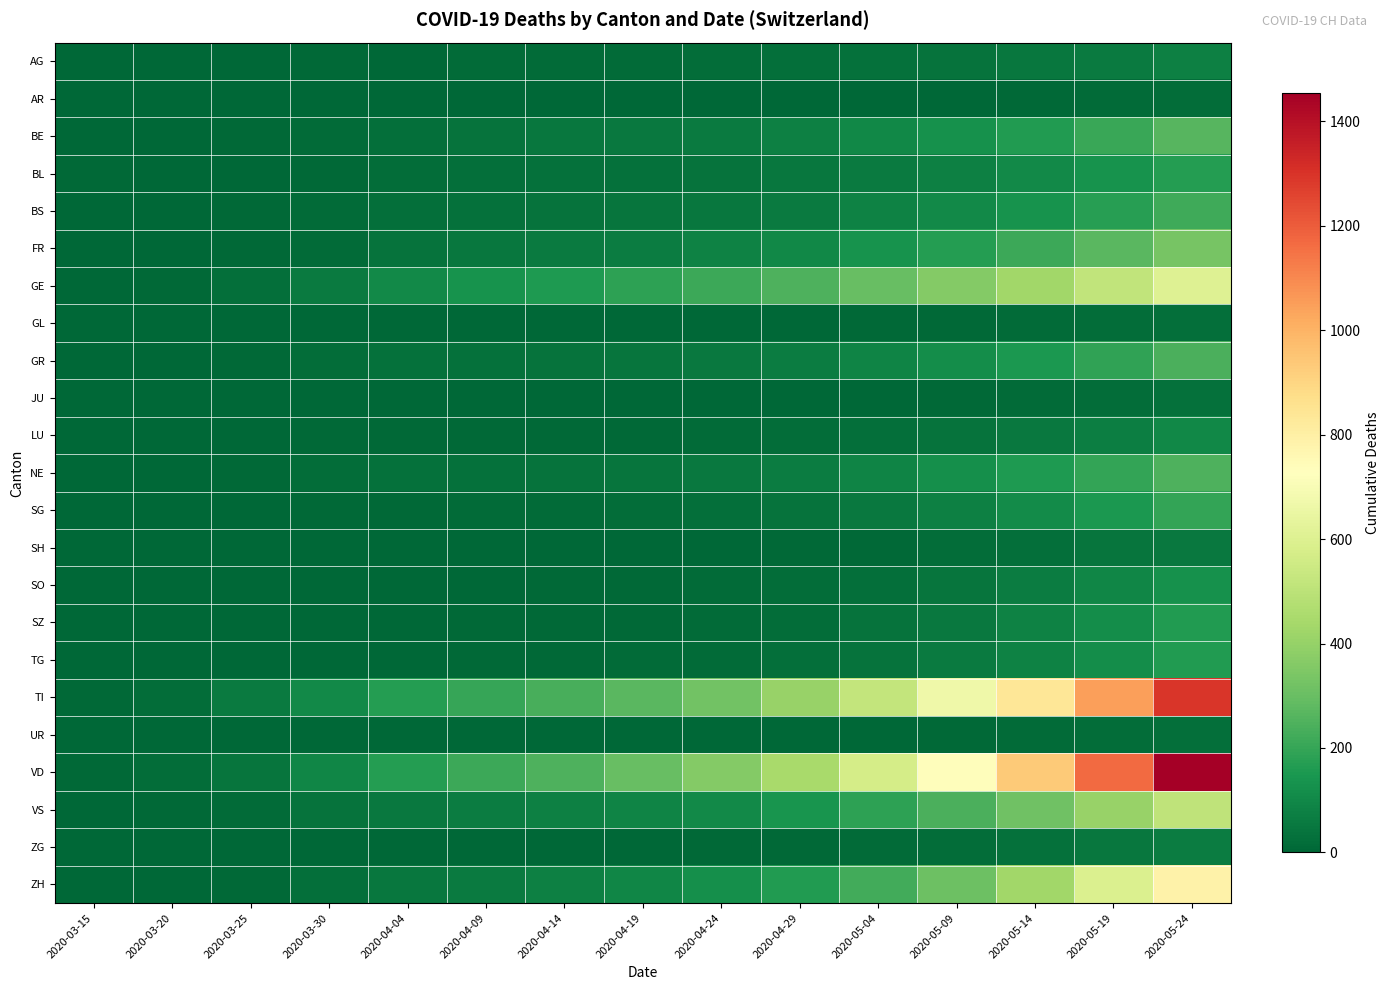

Reading left to right, list all the values displayed in this chart.

AG: 2020-03-15=0	2020-03-20=1	2020-03-25=2	2020-03-30=8	2020-04-04=0	2020-04-09=13	2020-04-14=15	2020-04-19=16	2020-04-24=20	2020-04-29=24	2020-05-04=30	2020-05-09=37	2020-05-14=47	2020-05-19=61	2020-05-24=78
AR: 2020-03-15=1	2020-03-20=0	2020-03-25=0	2020-03-30=0	2020-04-04=0	2020-04-09=0	2020-04-14=0	2020-04-19=1	2020-04-24=1	2020-04-29=2	2020-05-04=3	2020-05-09=5	2020-05-14=8	2020-05-19=12	2020-05-24=18
BE: 2020-03-15=2	2020-03-20=2	2020-03-25=6	2020-03-30=13	2020-04-04=28	2020-04-09=38	2020-04-14=46	2020-04-19=53	2020-04-24=62	2020-04-29=78	2020-05-04=101	2020-05-09=128	2020-05-14=163	2020-05-19=208	2020-05-24=262
BL: 2020-03-15=7	2020-03-20=3	2020-03-25=5	2020-03-30=7	2020-04-04=19	2020-04-09=25	2020-04-14=30	2020-04-19=34	2020-04-24=39	2020-04-29=47	2020-05-04=61	2020-05-09=79	2020-05-14=103	2020-05-19=134	2020-05-24=170
BS: 2020-03-15=0	2020-03-20=4	2020-03-25=8	2020-03-30=15	2020-04-04=24	2020-04-09=32	2020-04-14=38	2020-04-19=43	2020-04-24=51	2020-04-29=62	2020-05-04=80	2020-05-09=104	2020-05-14=136	2020-05-19=174	2020-05-24=219
FR: 2020-03-15=0	2020-03-20=1	2020-03-25=6	2020-03-30=17	2020-04-04=37	2020-04-09=49	2020-04-14=57	2020-04-19=68	2020-04-24=80	2020-04-29=100	2020-05-04=133	2020-05-09=170	2020-05-14=214	2020-05-19=268	2020-05-24=333
GE: 2020-03-15=4	2020-03-20=9	2020-03-25=24	2020-03-30=59	2020-04-04=106	2020-04-09=136	2020-04-14=155	2020-04-19=183	2020-04-24=213	2020-04-29=248	2020-05-04=298	2020-05-09=358	2020-05-14=427	2020-05-19=512	2020-05-24=604
GL: 2020-03-15=0	2020-03-20=0	2020-03-25=0	2020-03-30=2	2020-04-04=2	2020-04-09=2	2020-04-14=2	2020-04-19=2	2020-04-24=3	2020-04-29=5	2020-05-04=7	2020-05-09=10	2020-05-14=14	2020-05-19=19	2020-05-24=25
GR: 2020-03-15=0	2020-03-20=3	2020-03-25=8	2020-03-30=19	2020-04-04=30	2020-04-09=34	2020-04-14=38	2020-04-19=44	2020-04-24=53	2020-04-29=67	2020-05-04=90	2020-05-09=117	2020-05-14=151	2020-05-19=192	2020-05-24=240
JU: 2020-03-15=0	2020-03-20=0	2020-03-25=0	2020-03-30=0	2020-04-04=0	2020-04-09=0	2020-04-14=1	2020-04-19=1	2020-04-24=2	2020-04-29=3	2020-05-04=5	2020-05-09=8	2020-05-14=13	2020-05-19=20	2020-05-24=29
LU: 2020-03-15=0	2020-03-20=0	2020-03-25=2	2020-03-30=6	2020-04-04=7	2020-04-09=9	2020-04-14=10	2020-04-19=11	2020-04-24=15	2020-04-29=19	2020-05-04=27	2020-05-09=38	2020-05-14=53	2020-05-19=73	2020-05-24=99
NE: 2020-03-15=0	2020-03-20=3	2020-03-25=9	2020-03-30=20	2020-04-04=30	2020-04-09=34	2020-04-14=38	2020-04-19=42	2020-04-24=52	2020-04-29=66	2020-05-04=90	2020-05-09=120	2020-05-14=156	2020-05-19=198	2020-05-24=246
SG: 2020-03-15=0	2020-03-20=0	2020-03-25=1	2020-03-30=7	2020-04-04=9	2020-04-09=13	2020-04-14=16	2020-04-19=20	2020-04-24=26	2020-04-29=37	2020-05-04=52	2020-05-09=76	2020-05-14=108	2020-05-19=148	2020-05-24=196
SH: 2020-03-15=0	2020-03-20=0	2020-03-25=0	2020-03-30=0	2020-04-04=1	2020-04-09=1	2020-04-14=2	2020-04-19=3	2020-04-24=4	2020-04-29=7	2020-05-04=11	2020-05-09=18	2020-05-14=27	2020-05-19=40	2020-05-24=56
SO: 2020-03-15=0	2020-03-20=0	2020-03-25=1	2020-03-30=0	2020-04-04=3	2020-04-09=4	2020-04-14=6	2020-04-19=8	2020-04-24=12	2020-04-29=18	2020-05-04=28	2020-05-09=43	2020-05-14=64	2020-05-19=92	2020-05-24=127
SZ: 2020-03-15=0	2020-03-20=0	2020-03-25=0	2020-03-30=2	2020-04-04=5	2020-04-09=7	2020-04-14=9	2020-04-19=11	2020-04-24=15	2020-04-29=22	2020-05-04=35	2020-05-09=55	2020-05-14=82	2020-05-19=118	2020-05-24=161
TG: 2020-03-15=0	2020-03-20=0	2020-03-25=1	2020-03-30=2	2020-04-04=5	2020-04-09=7	2020-04-14=9	2020-04-19=12	2020-04-24=16	2020-04-29=23	2020-05-04=37	2020-05-09=57	2020-05-14=84	2020-05-19=119	2020-05-24=161
TI: 2020-03-15=6	2020-03-20=22	2020-03-25=60	2020-03-30=105	2020-04-04=165	2020-04-09=204	2020-04-14=237	2020-04-19=272	2020-04-24=322	2020-04-29=405	2020-05-04=521	2020-05-09=666	2020-05-14=839	2020-05-19=1046	2020-05-24=1292
UR: 2020-03-15=0	2020-03-20=0	2020-03-25=0	2020-03-30=0	2020-04-04=1	2020-04-09=1	2020-04-14=1	2020-04-19=1	2020-04-24=2	2020-04-29=3	2020-05-04=5	2020-05-09=8	2020-05-14=12	2020-05-19=18	2020-05-24=26
VD: 2020-03-15=6	2020-03-20=20	2020-03-25=41	2020-03-30=95	2020-04-04=166	2020-04-09=212	2020-04-14=248	2020-04-19=296	2020-04-24=363	2020-04-29=447	2020-05-04=573	2020-05-09=736	2020-05-14=933	2020-05-19=1170	2020-05-24=1454
VS: 2020-03-15=2	2020-03-20=7	2020-03-25=15	2020-03-30=35	2020-04-04=53	2020-04-09=63	2020-04-14=74	2020-04-19=87	2020-04-24=104	2020-04-29=138	2020-05-04=184	2020-05-09=242	2020-05-14=314	2020-05-19=404	2020-05-24=510
ZG: 2020-03-15=0	2020-03-20=0	2020-03-25=0	2020-03-30=1	2020-04-04=2	2020-04-09=3	2020-04-14=4	2020-04-19=5	2020-04-24=7	2020-04-29=10	2020-05-04=15	2020-05-09=22	2020-05-14=33	2020-05-19=48	2020-05-24=68
ZH: 2020-03-15=1	2020-03-20=4	2020-03-25=10	2020-03-30=24	2020-04-04=49	2020-04-09=61	2020-04-14=74	2020-04-19=93	2020-04-24=120	2020-04-29=162	2020-05-04=224	2020-05-09=312	2020-05-14=431	2020-05-19=591	2020-05-24=784